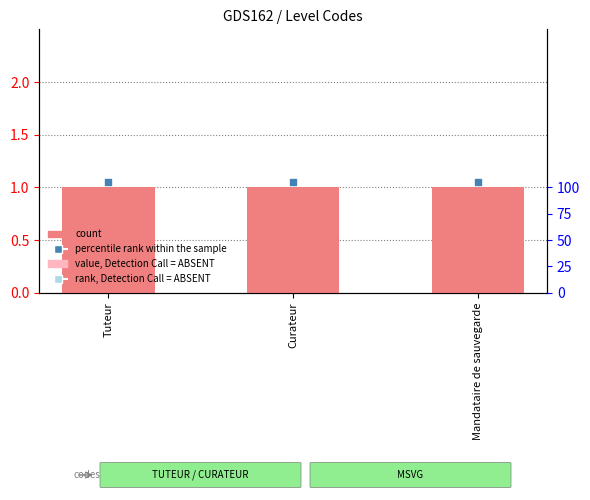

Which series reaches the minimum Y coordinate?

count